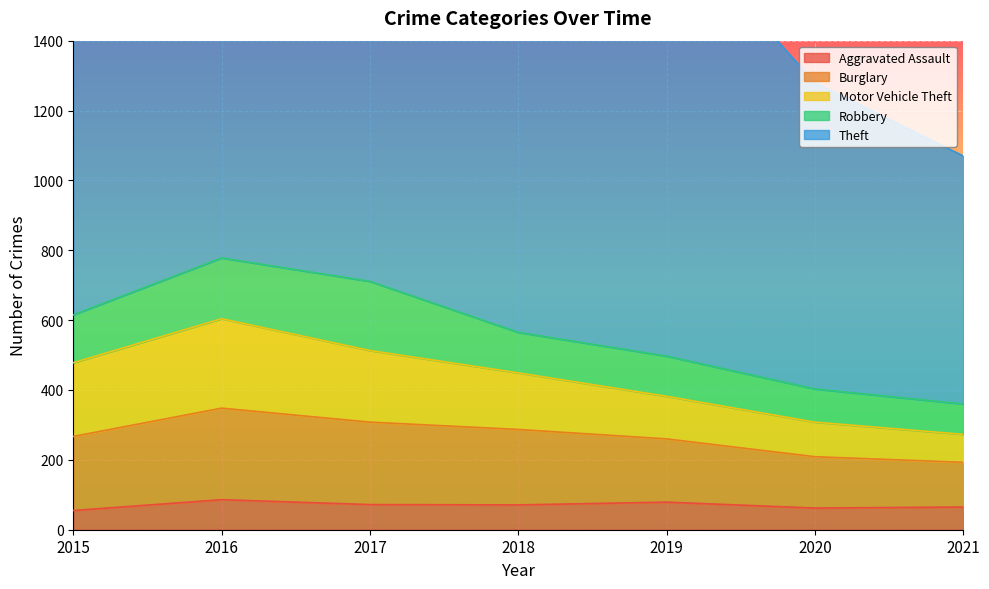

Is it true that Motor Vehicle Theft equals 294 at 2017?

False